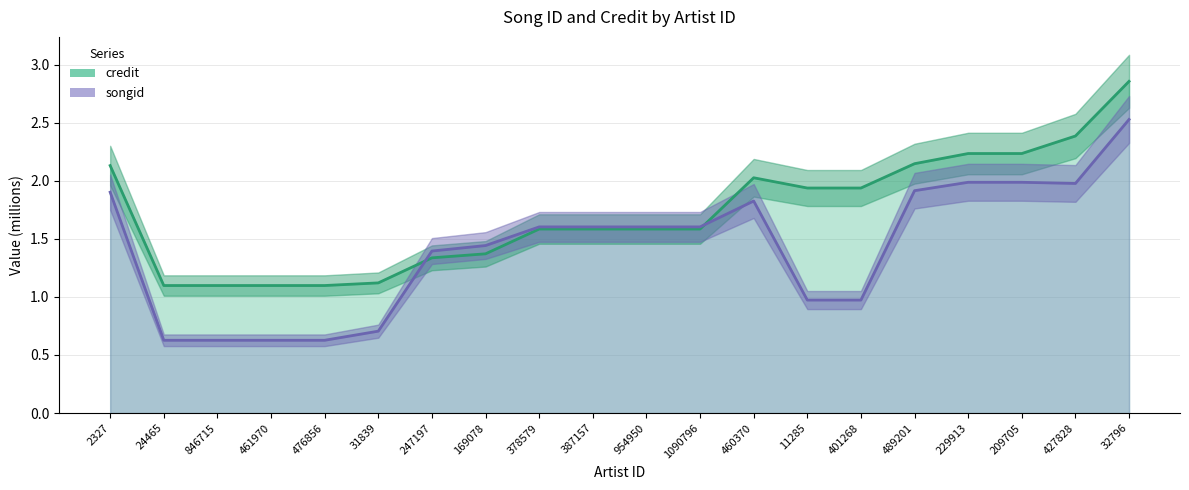

At which label is songid closest to 1?

11285